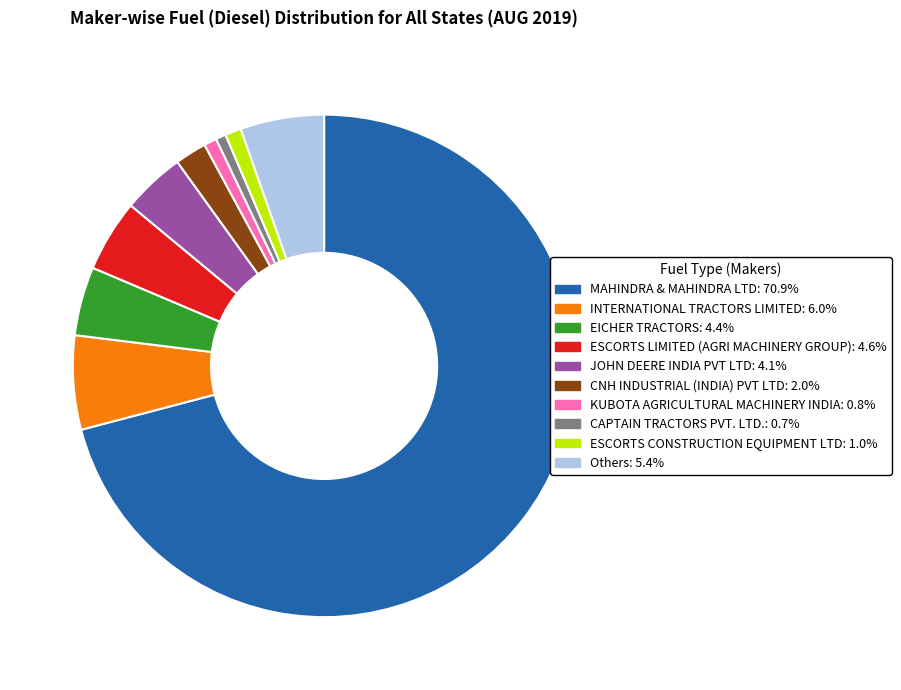

Is there a majority slice in this chart?

Yes